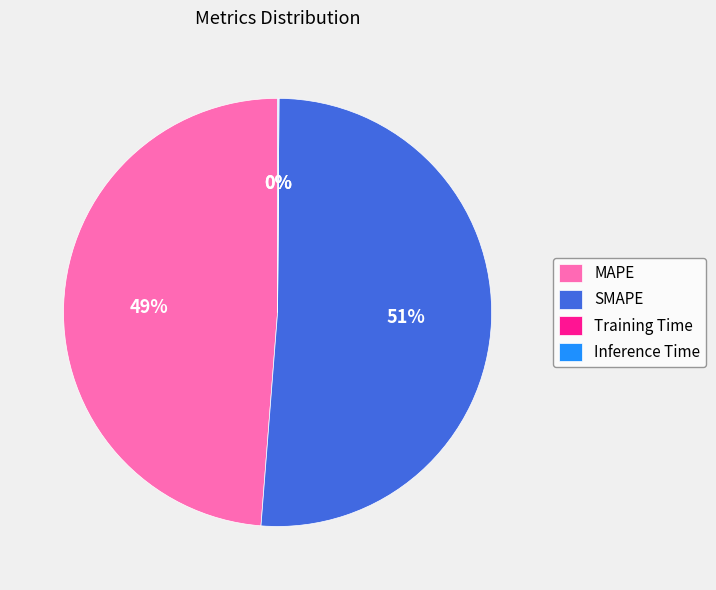

Approximately how many times larger is the value at MAPE compared to SMAPE?

1.0